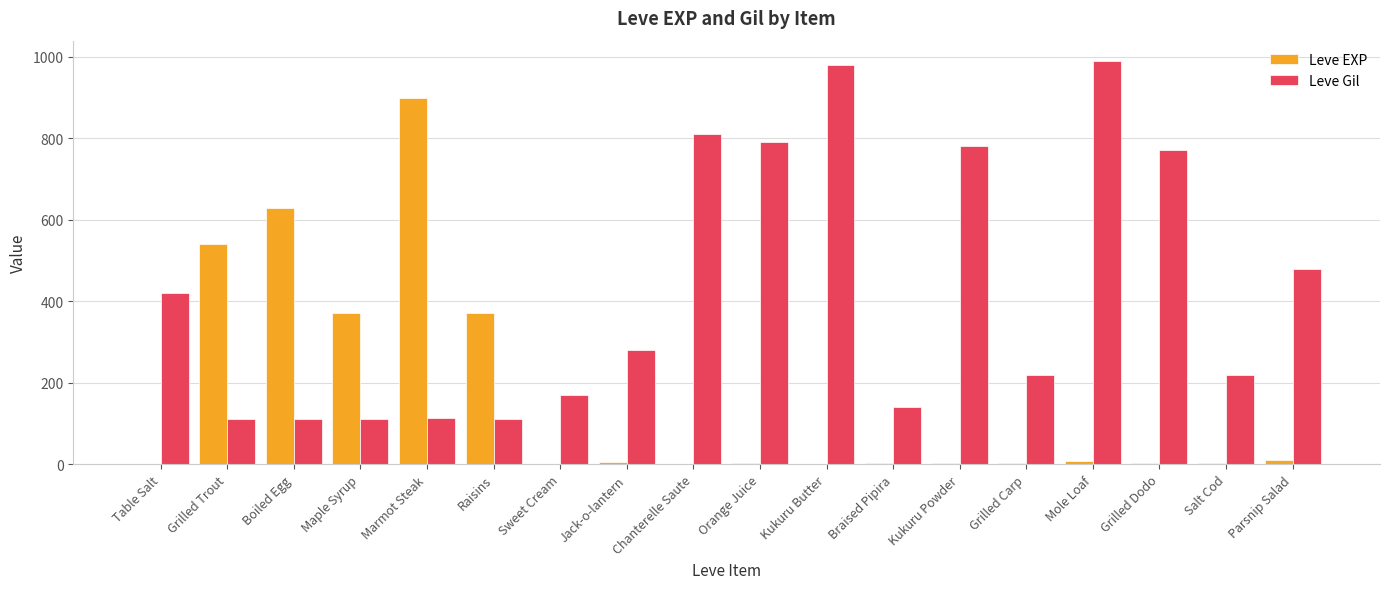

What are all the series names shown in the legend?

Leve EXP, Leve Gil